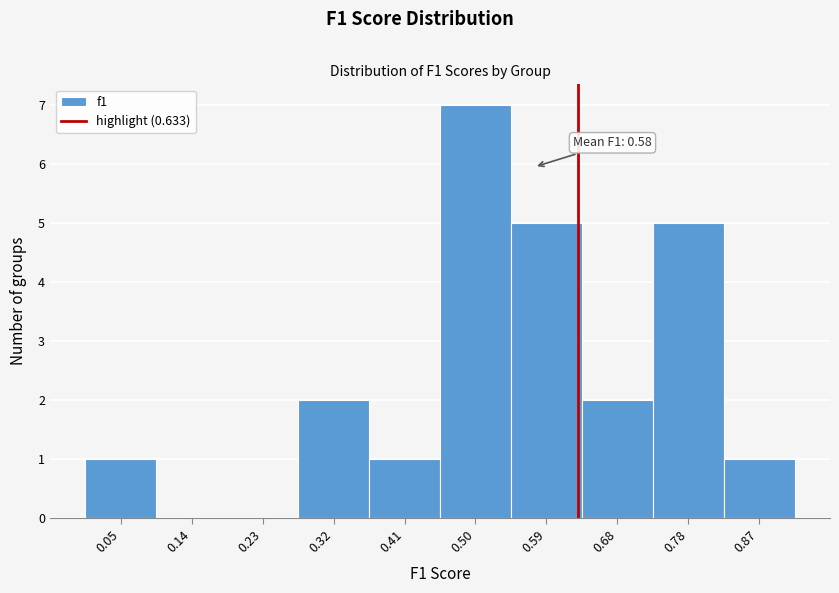

Over which range of the x-axis is the bar tallest?

0.46 to 0.55